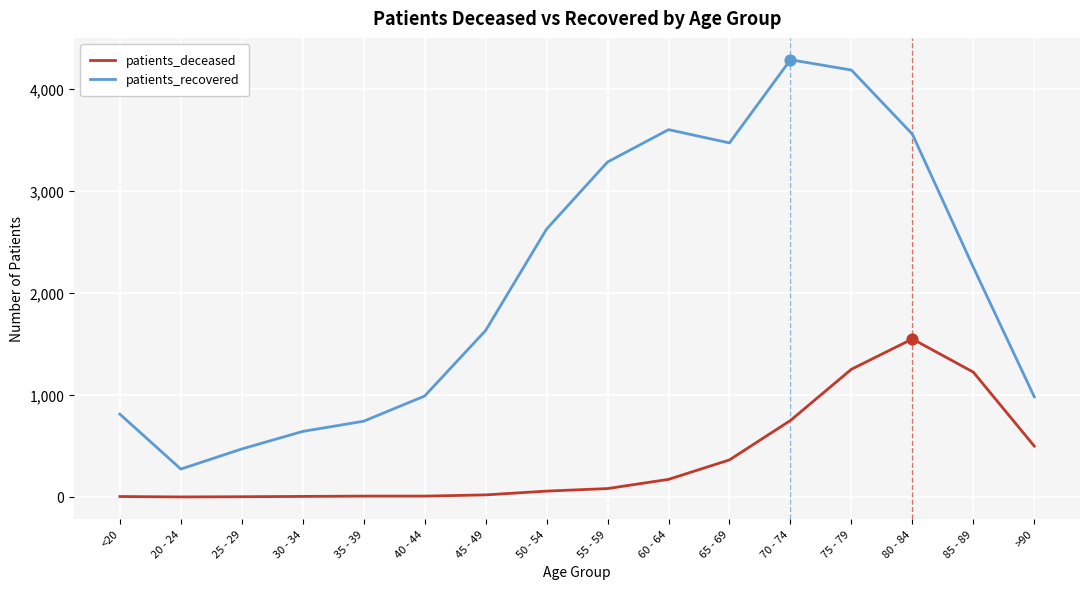

Is the value of patients_deceased at 55 - 59 greater than the value of patients_recovered at 70 - 74?

No